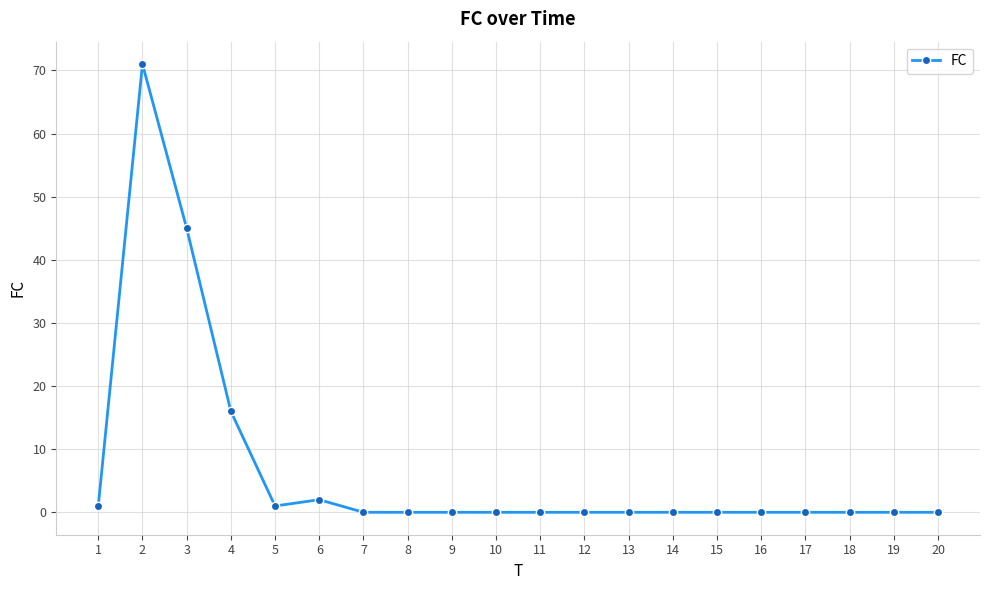

Reading left to right, what are all the values shown in this chart?

1	71	45	16	1	2	0	0	0	0	0	0	0	0	0	0	0	0	0	0